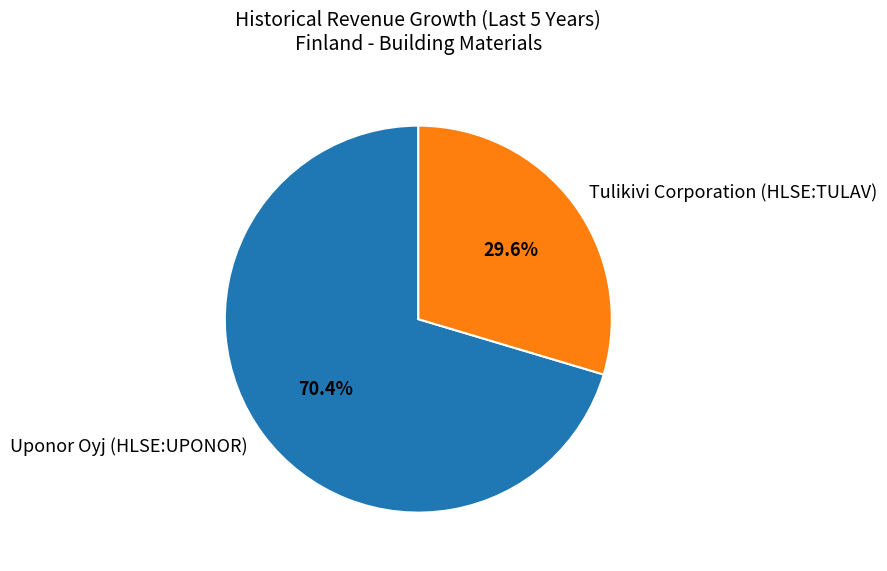

To the nearest percent, what percentage of the pie is Uponor Oyj (HLSE:UPONOR)?

70%